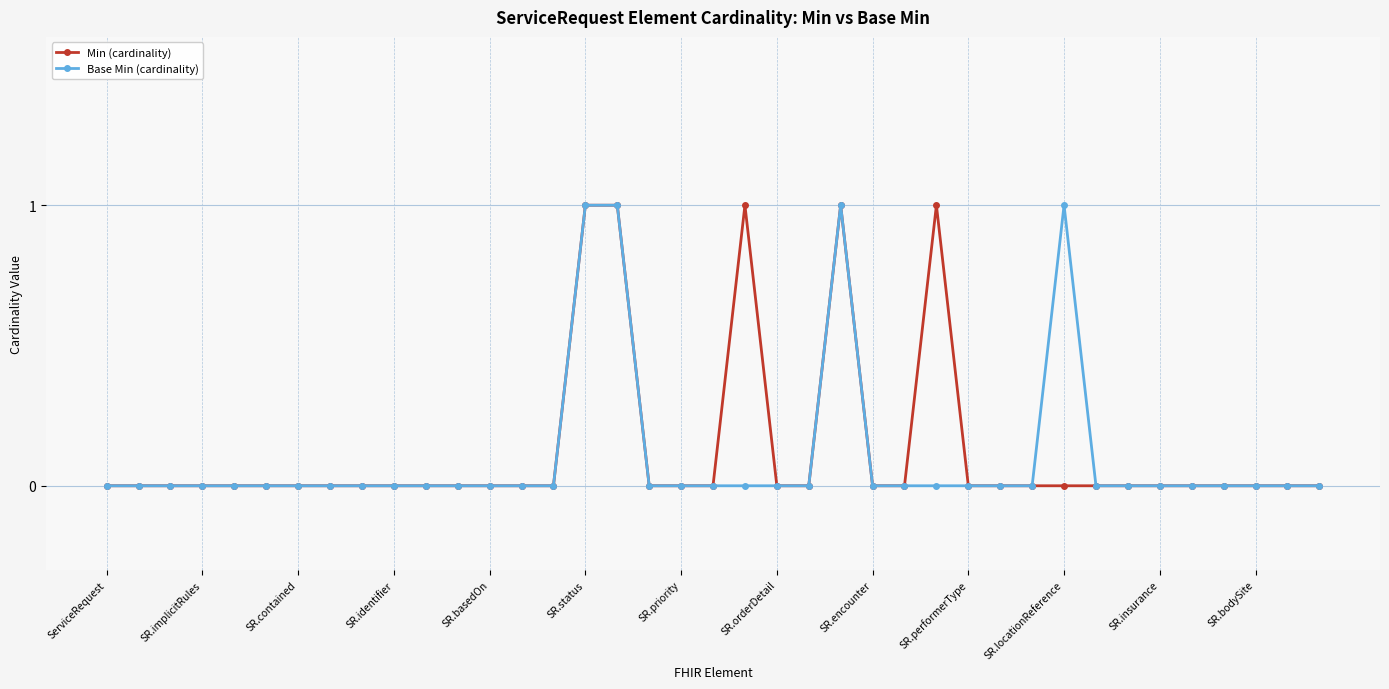

True or false: Min (cardinality) has more than 0 points higher than both neighbors.

True